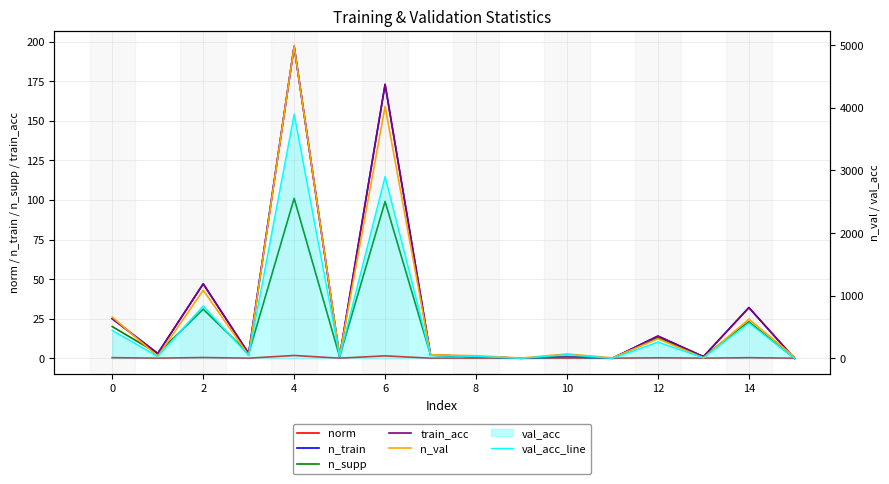

True or false: n_train has a value of 1.6 at 10.

False